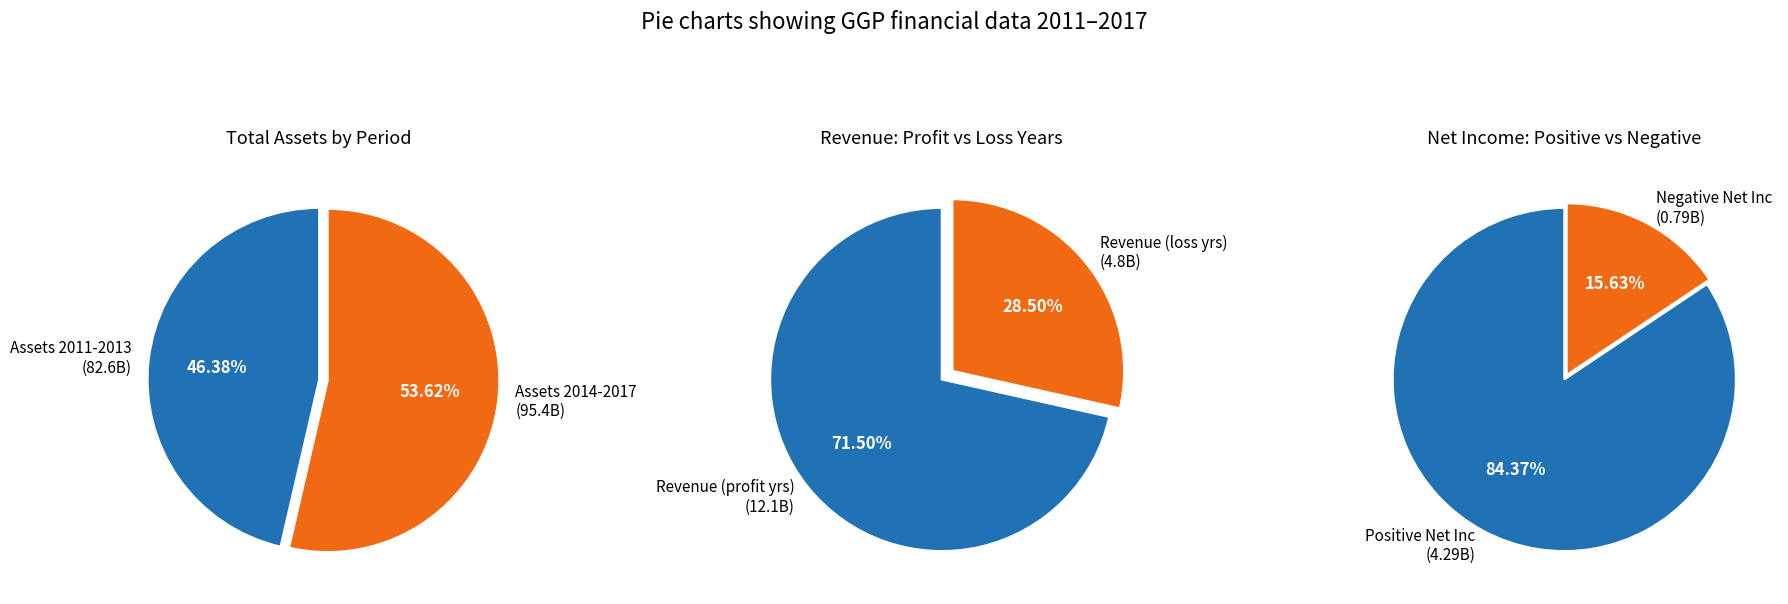

The 3 slice represents 28% of the pie. True or false?

False